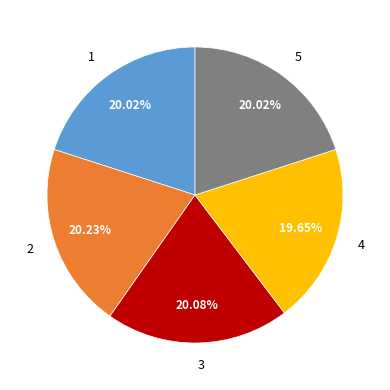

Do 5 and 2 together represent more than half of the pie?

No